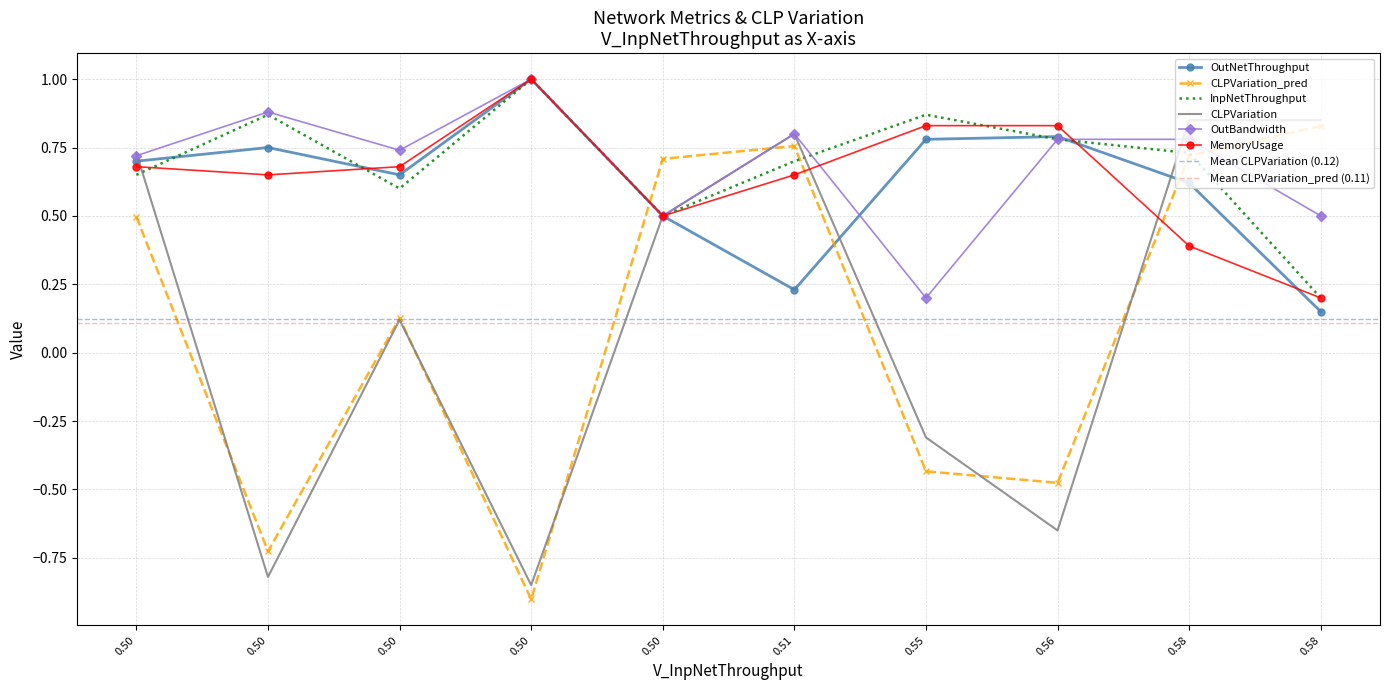

At which category does InpNetThroughput reach its first local peak?

0.50